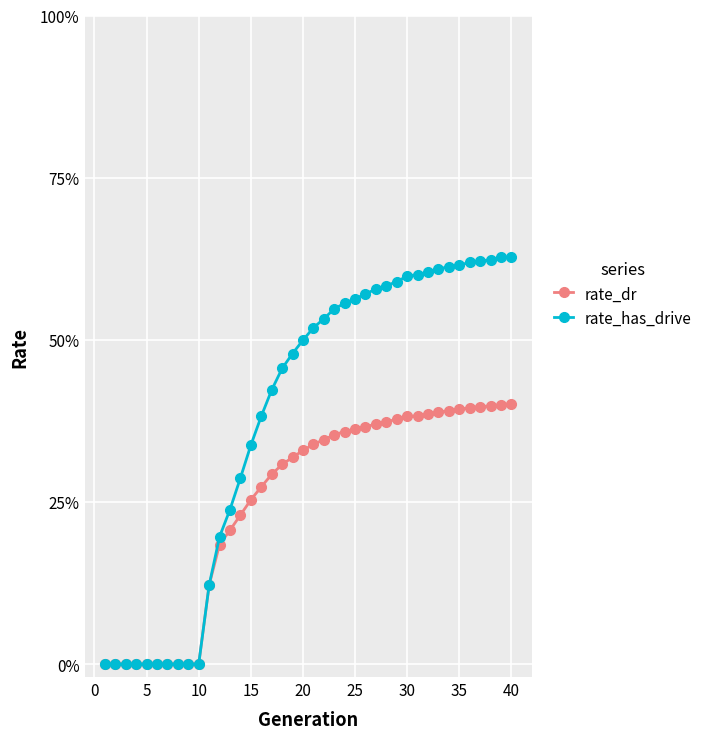

At which category is the sum across all series the highest?

40